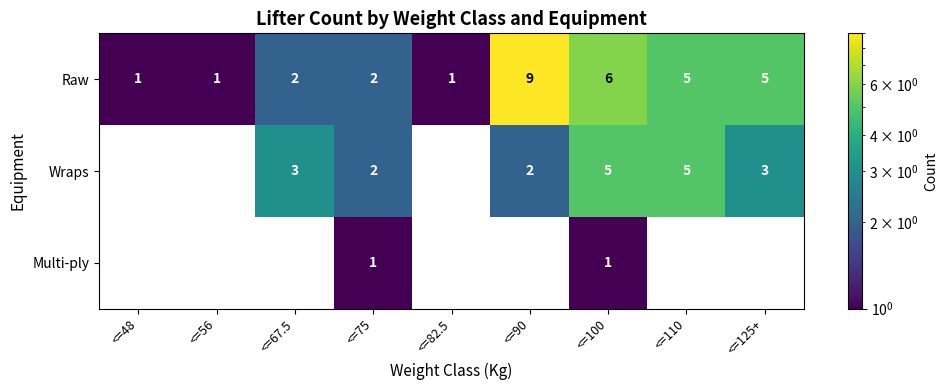

Count the number of categories in the chart.

9